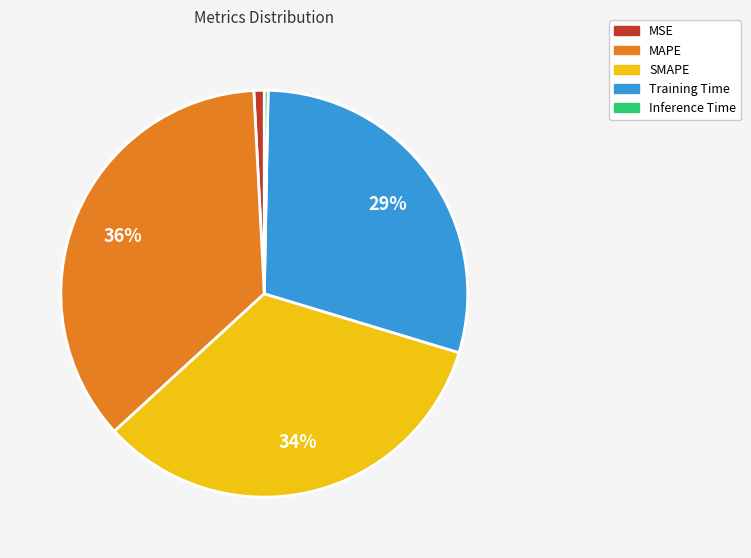

To the nearest percent, what percentage of the pie is MAPE?

36%